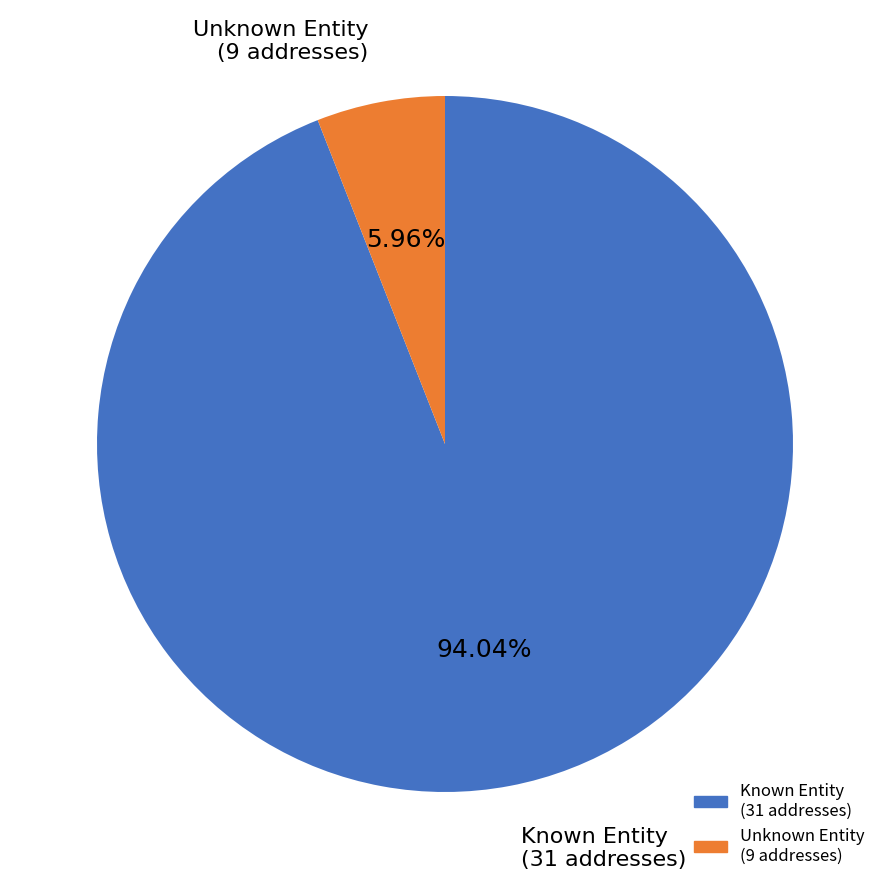

Which has a higher value, Known Entity (31 addresses) or Unknown Entity (9 addresses)?

Known Entity (31 addresses)